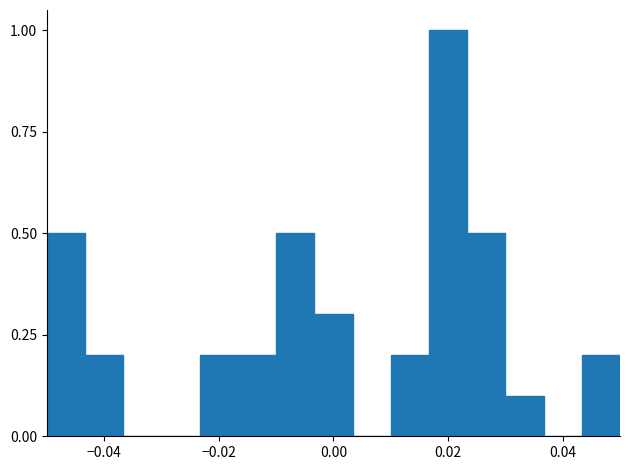

Around what value on the x-axis is the tallest bar? Give the approximate position of its centre, as read against the axis.

0.020